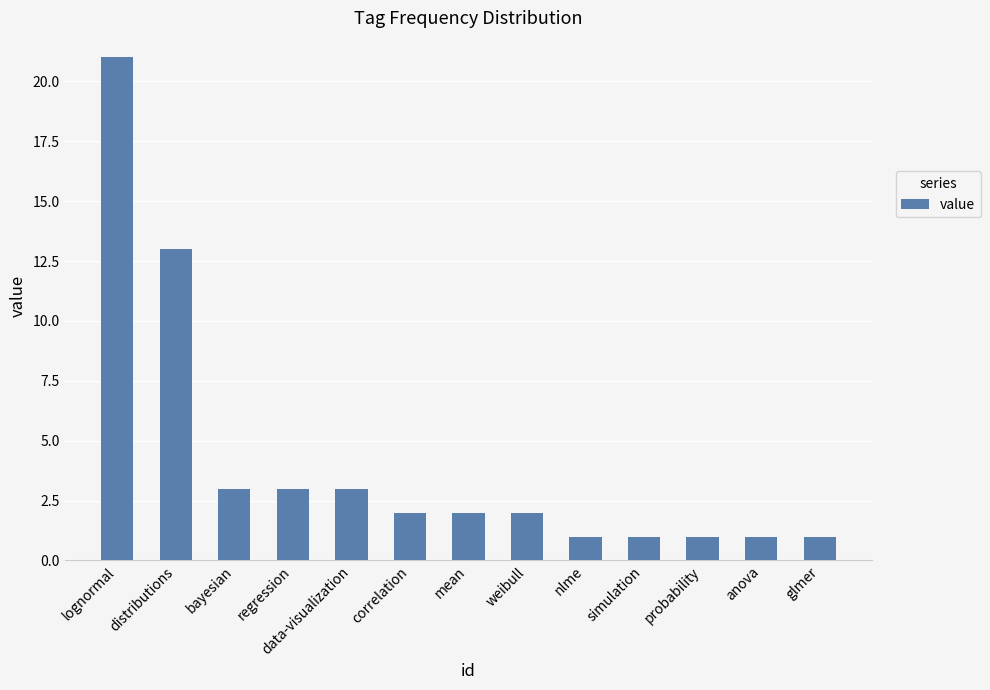

True or false: the data shows 0 at nlme.

False